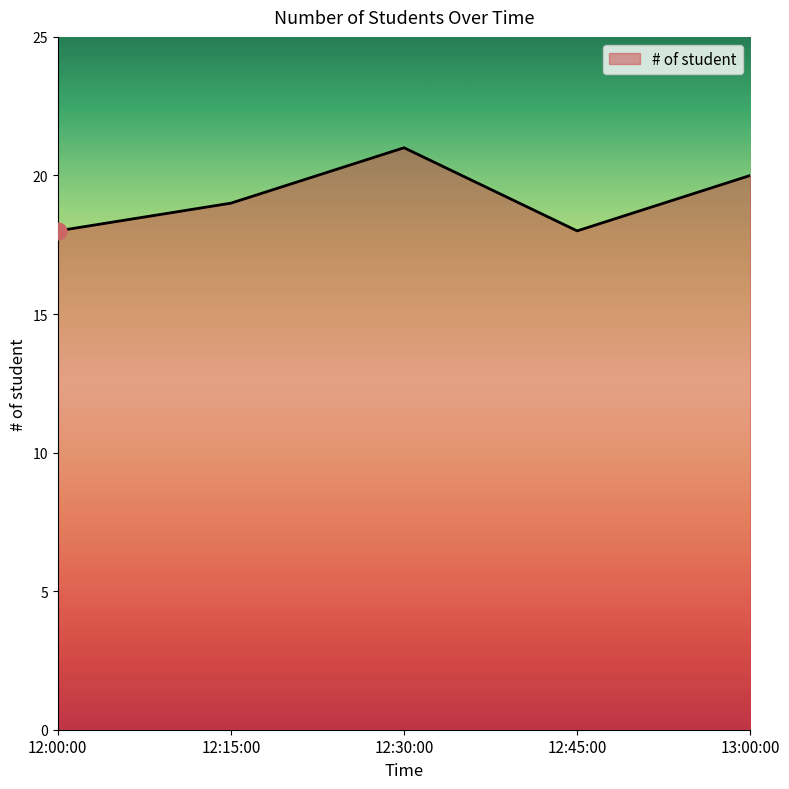

What position from the right is 13:00:00?

1